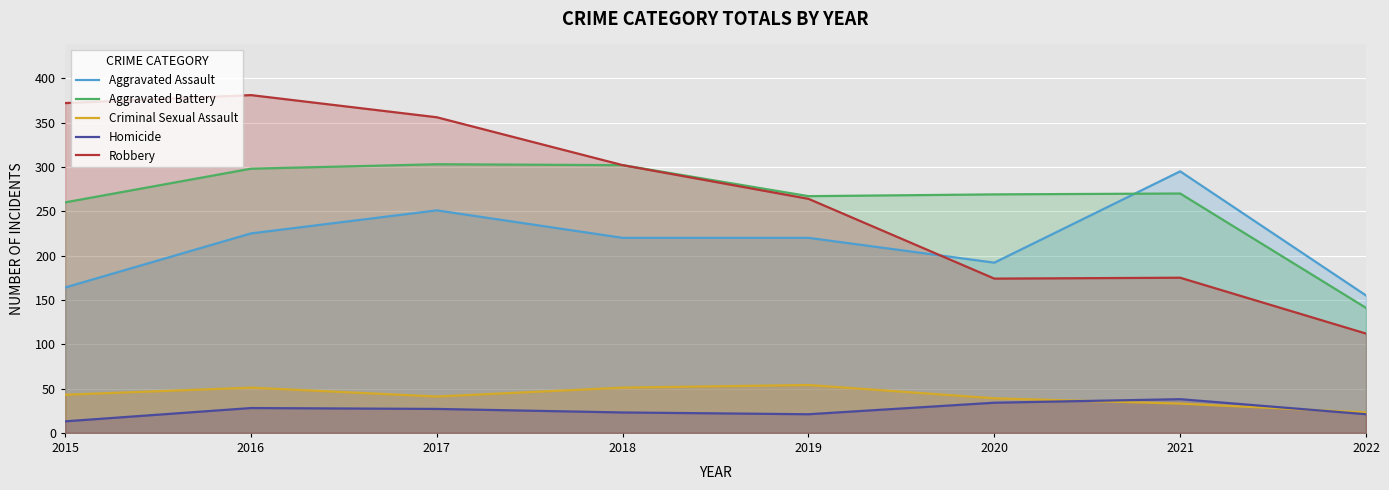

How many lines are shown in the chart?

5